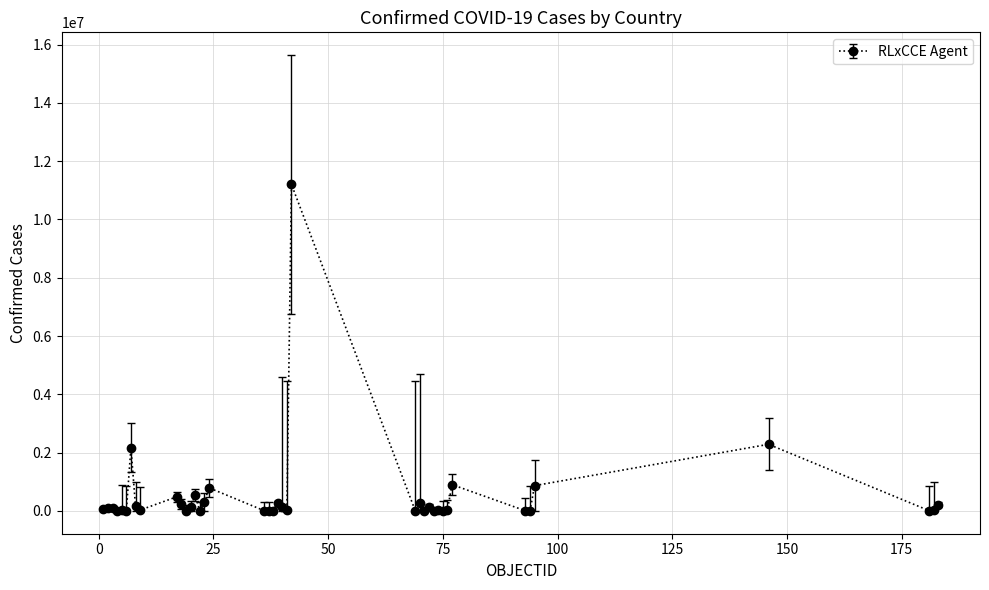

What is the average value?

541189